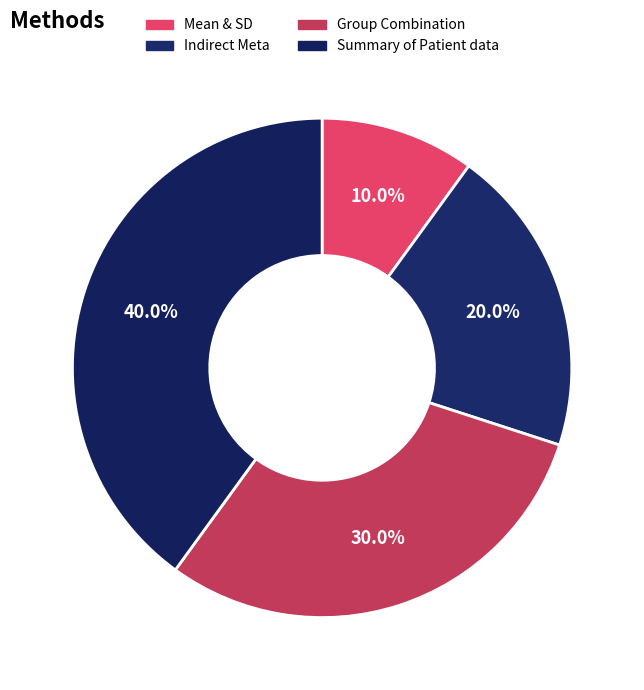

Between Group Combination and Indirect Meta, which is larger?

Group Combination